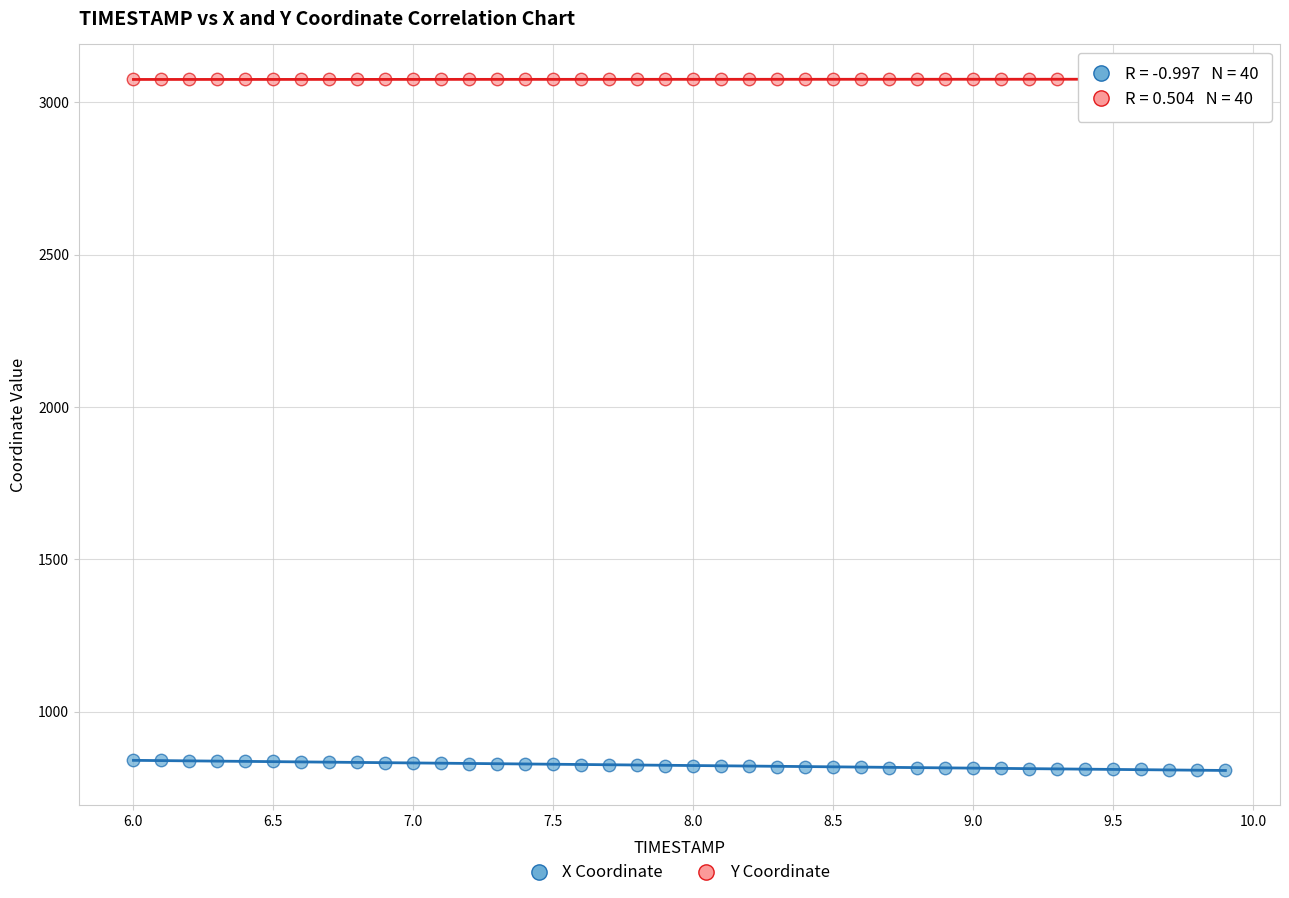

What are all the series names shown in the legend?

X Coordinate, Y Coordinate